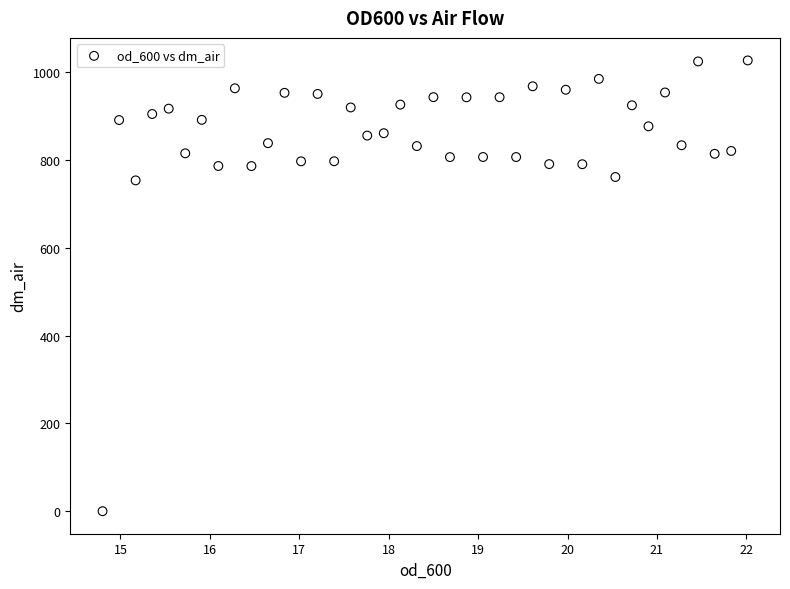

What is the range of Y values (max minus min)?

1027.3